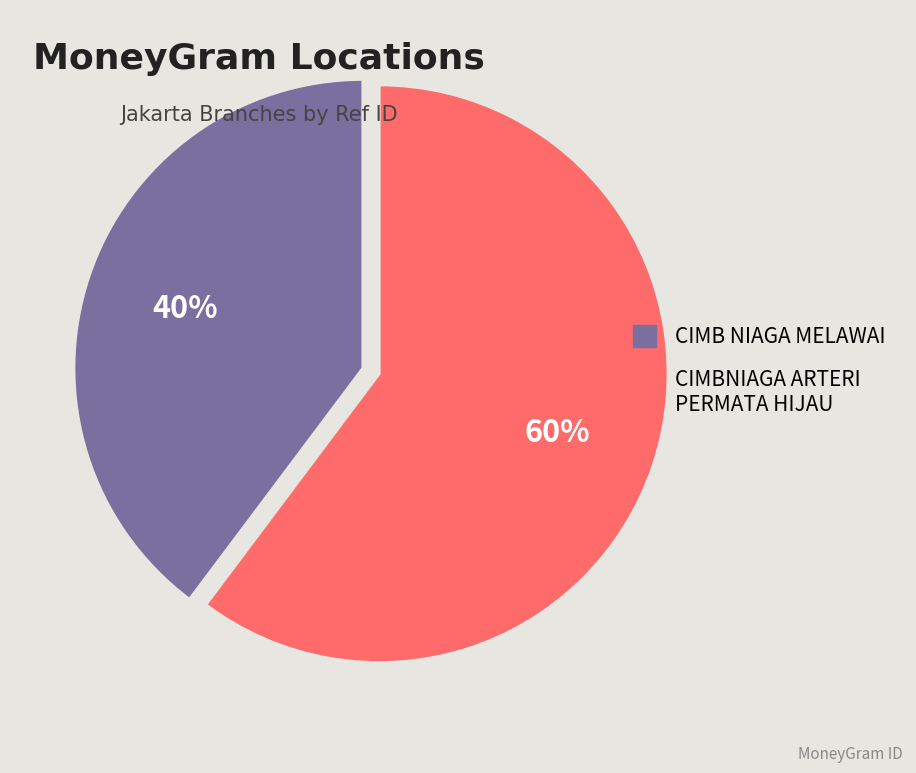

How many segments does this pie chart have?

2